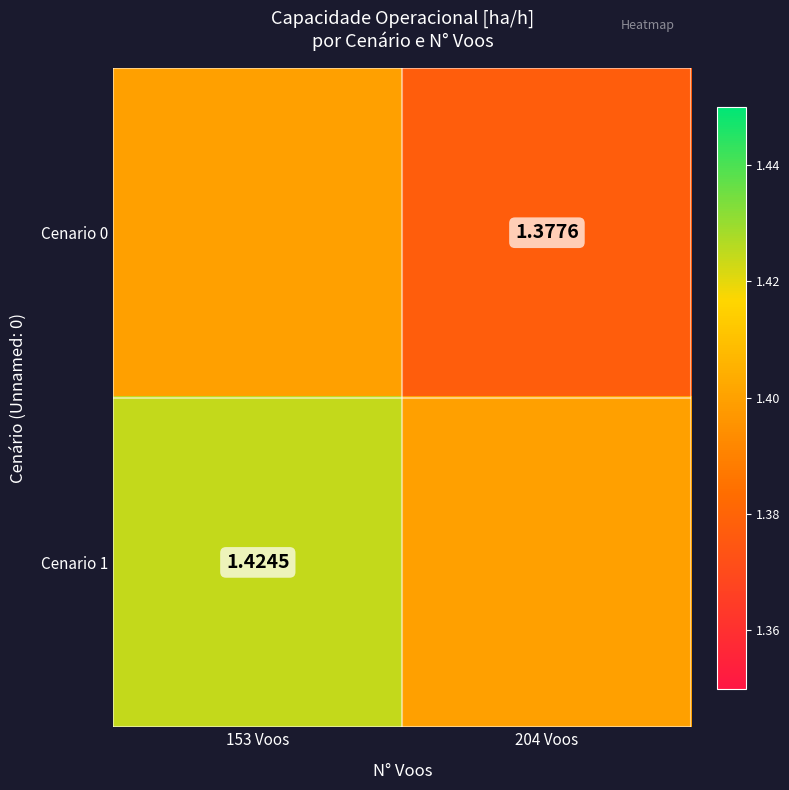

Rank the series at 153 Voos from lowest to highest value.

Cenario 0, Cenario 1